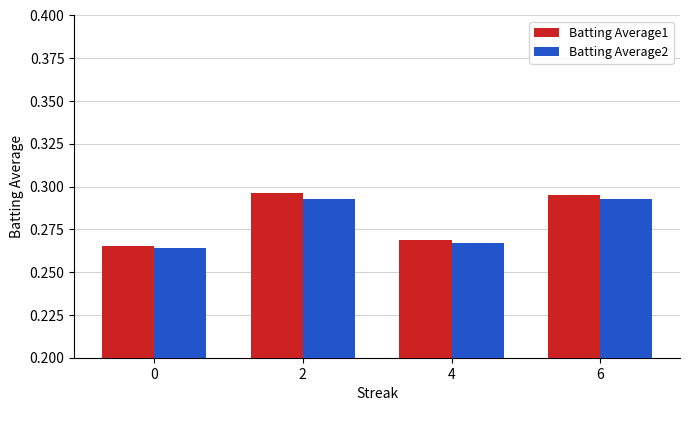

Is the value of Batting Average1 at 0 greater than the value of Batting Average2 at 2?

No